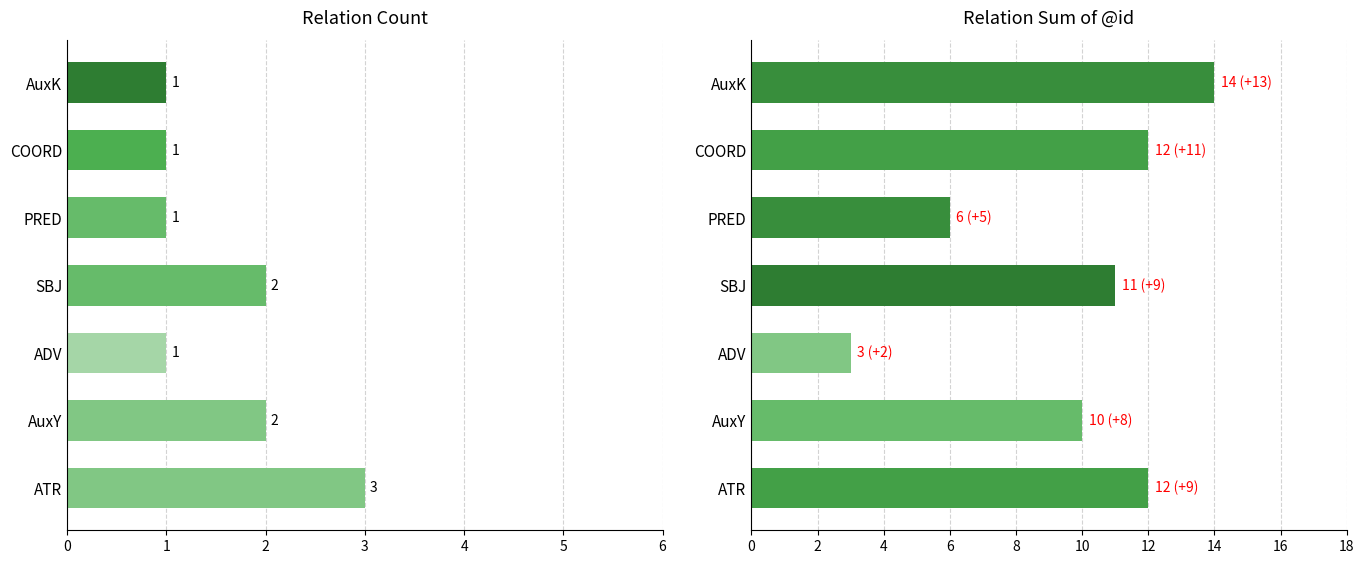

Which has a higher value, COORD or ADV?

COORD